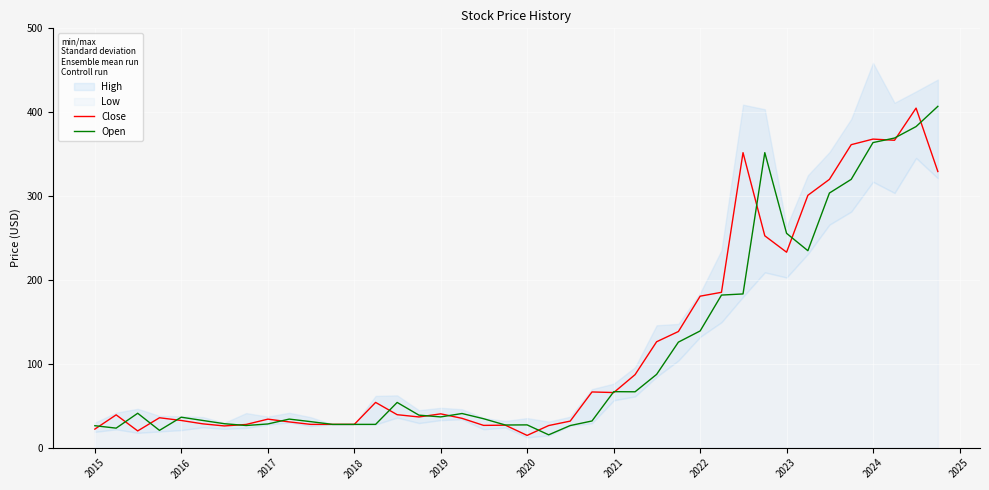

Is this an area chart (filled region under the line)?

No